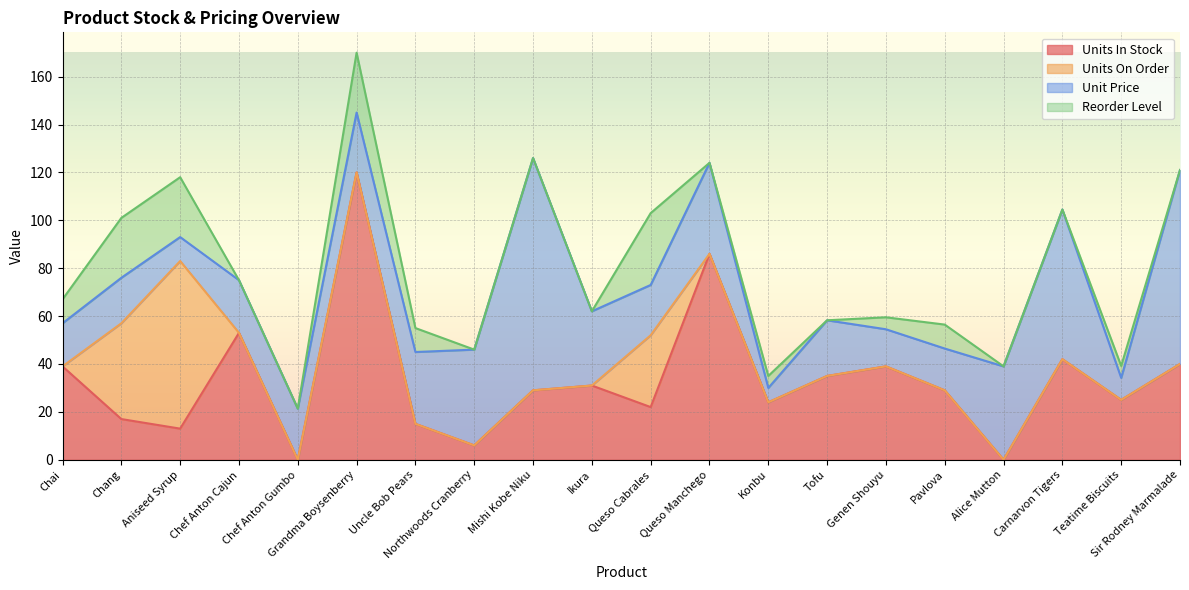

In Unit Price, how many points are lower than both neighbors (excluding endpoints)?

6